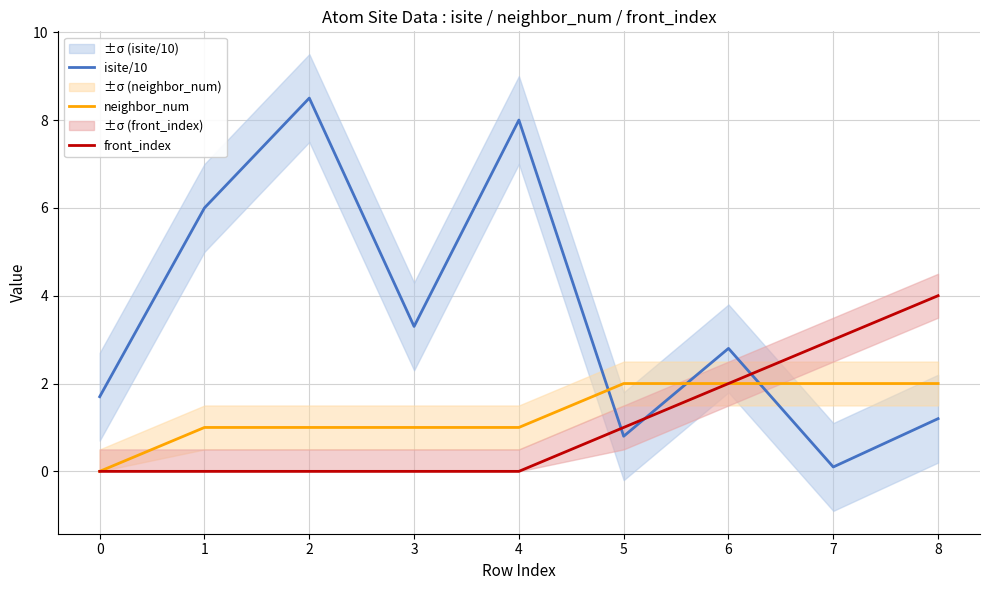

Which series ends up on top after the final intersection of front_index and isite/10?

front_index